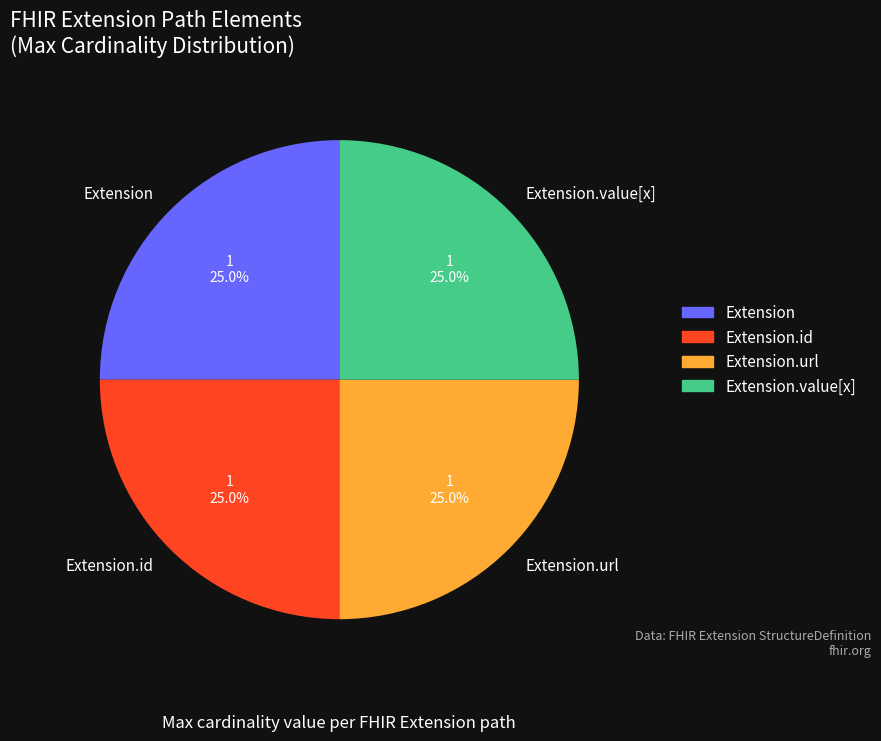

Is it true that Extension.value[x] is 1% of the pie?

False